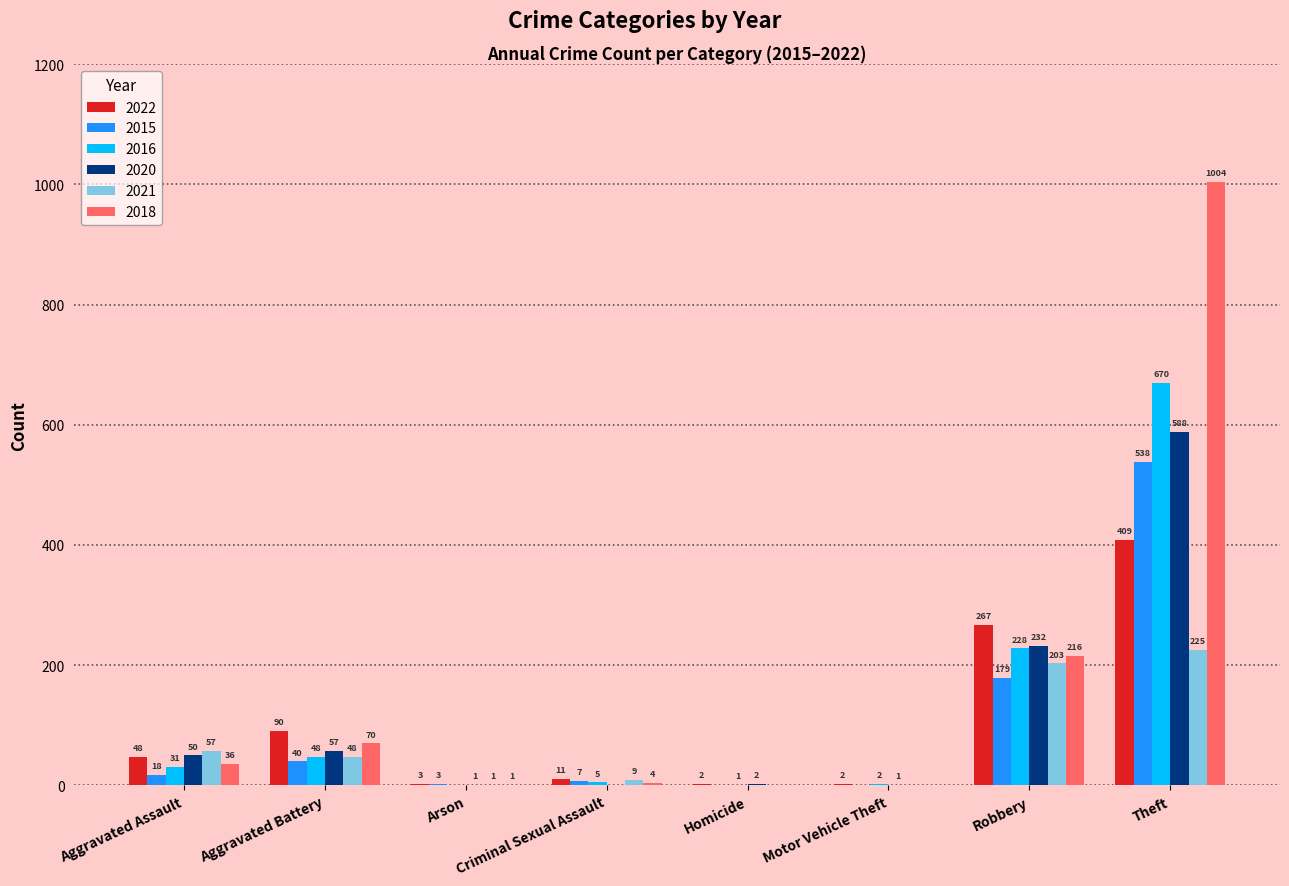

What is the total value across all series at Robbery?

1325